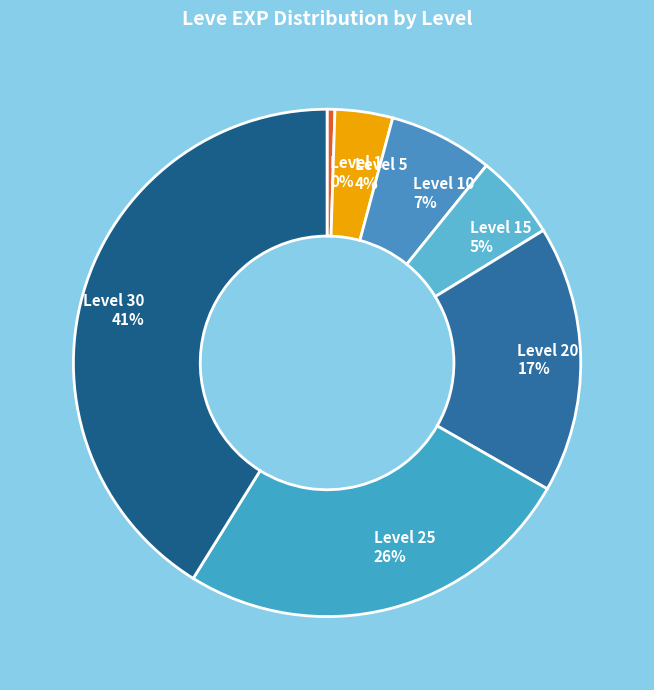

To the nearest percent, what is the average slice percentage?

14%